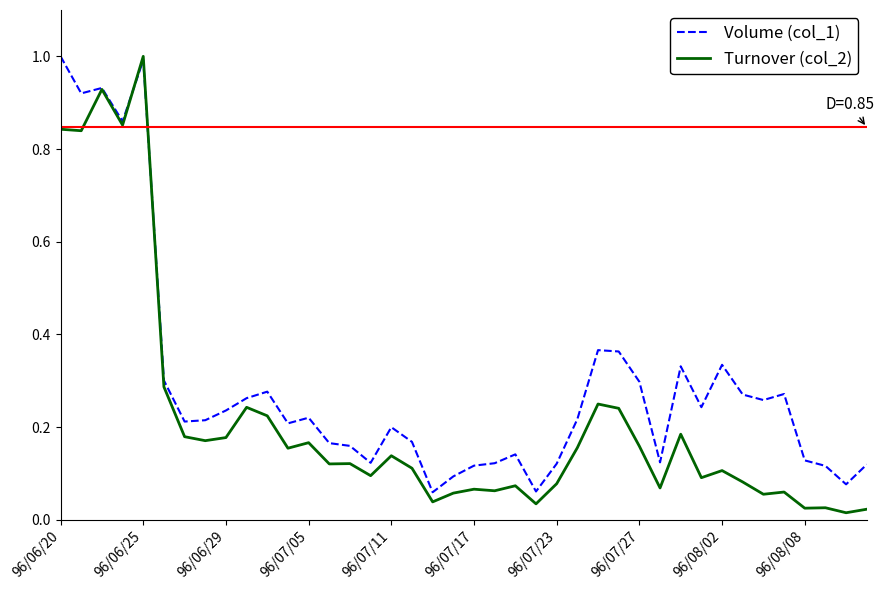

What is the maximum value shown in the chart?

1.0